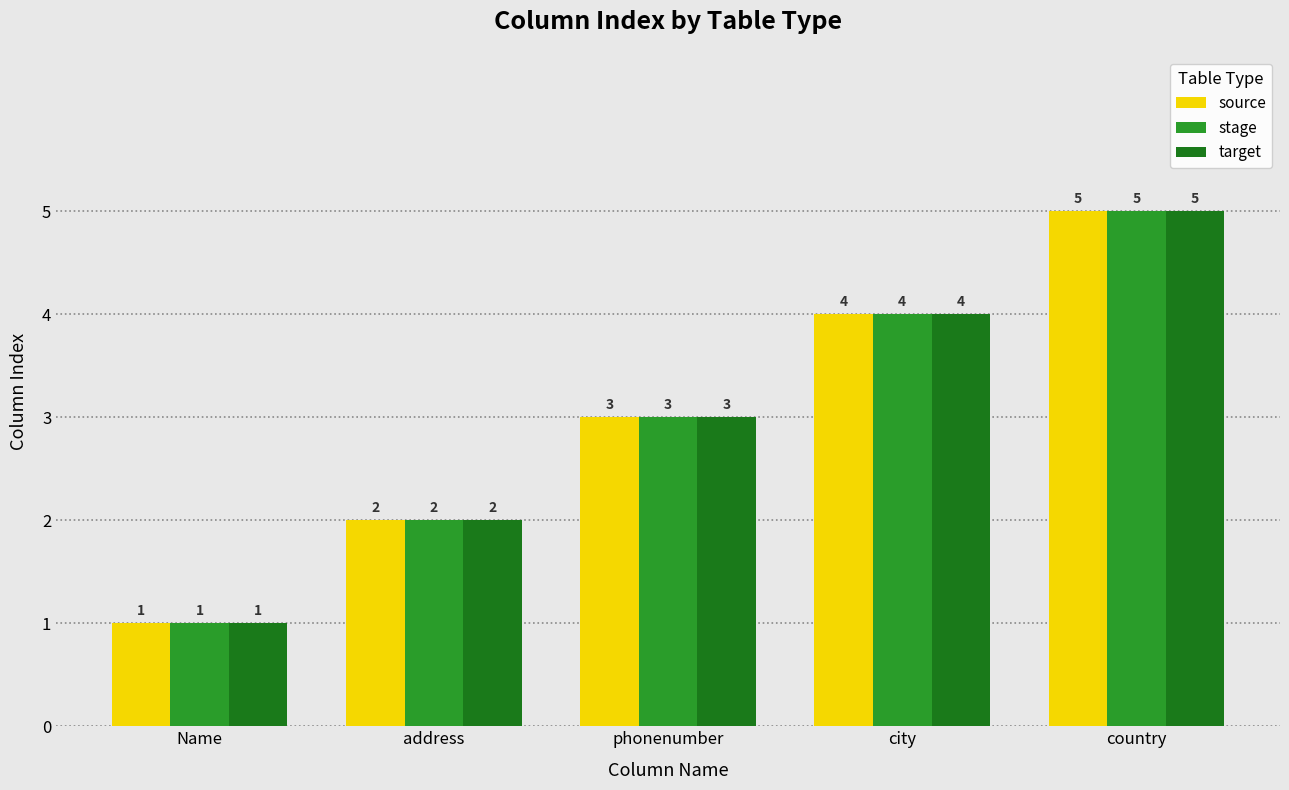

Are the bars horizontal?

No